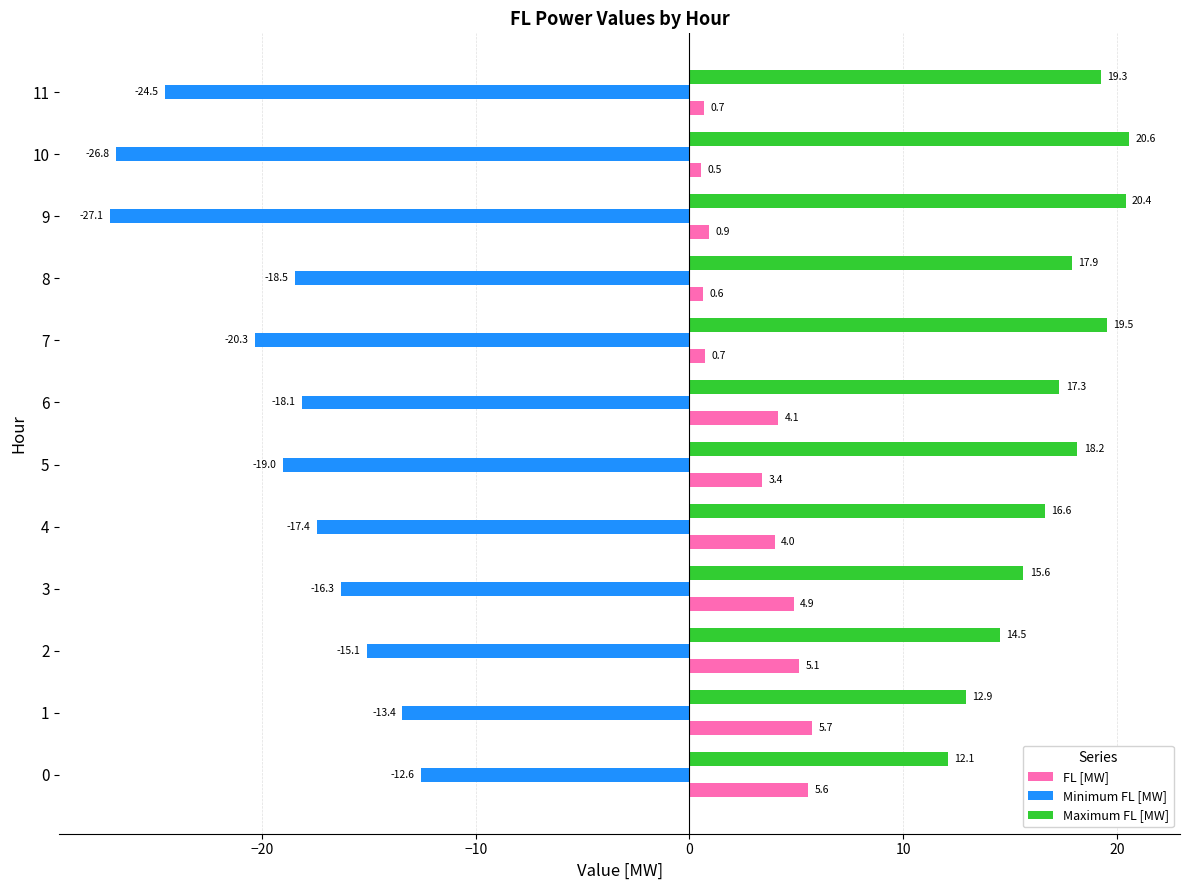

Is the value of Minimum FL [MW] at 4 greater than the value of Maximum FL [MW] at 8?

No